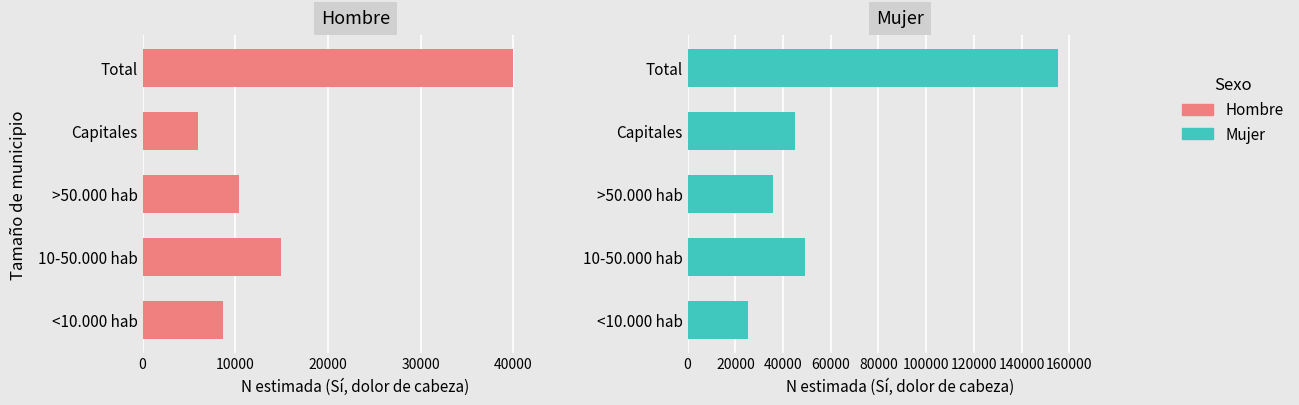

What is the maximum value shown in the chart?

155080